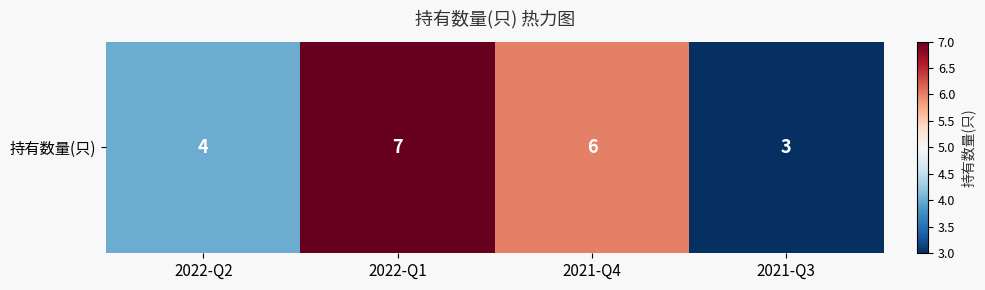

Approximately how many times larger is the value at 2022-Q1 compared to 2021-Q3?

2.3